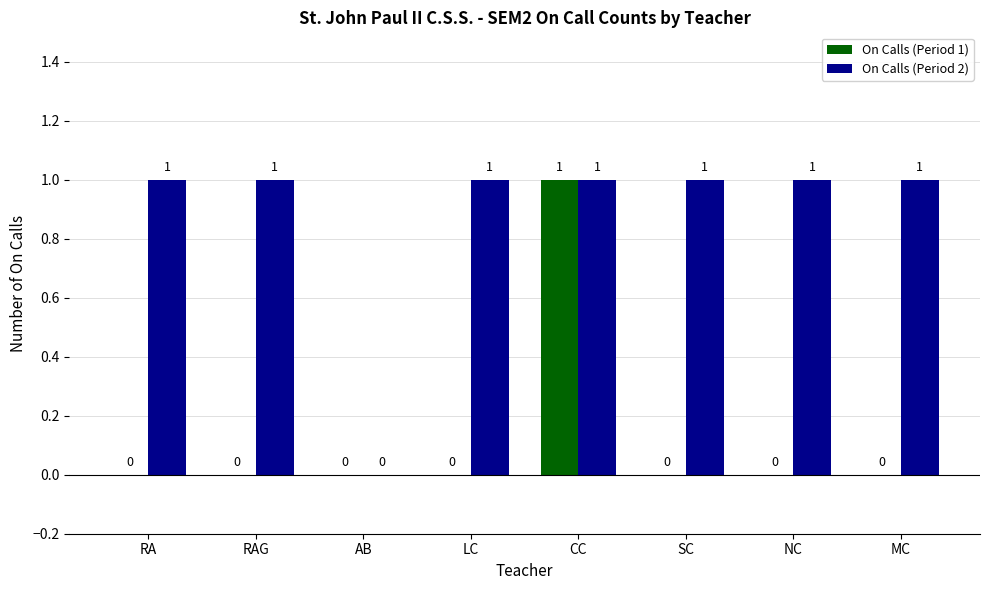

Which category has the highest value in the On Calls (Period 1) series?

CC